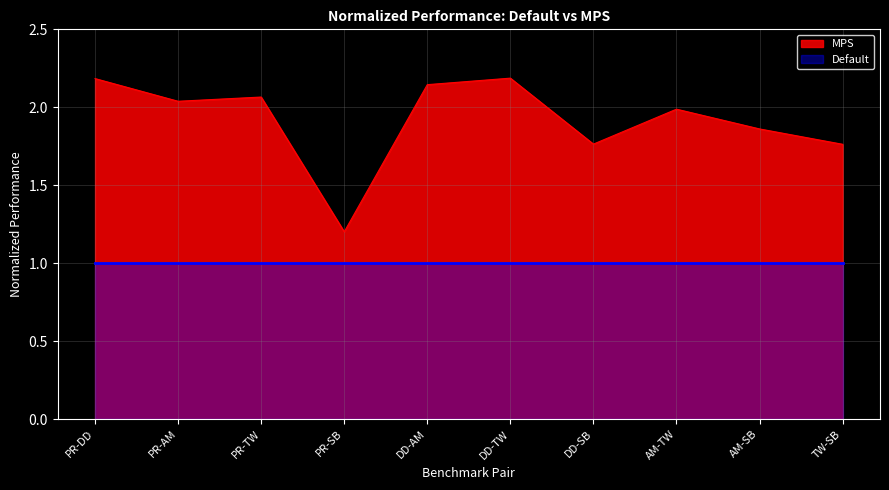

What position from the right is PR-TW?

8